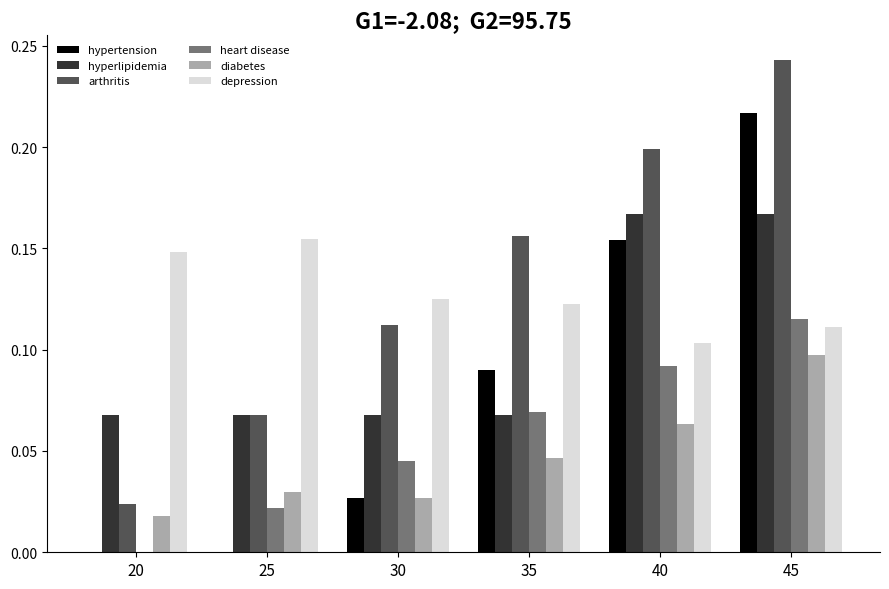

At which category is the sum across all series the highest?

45